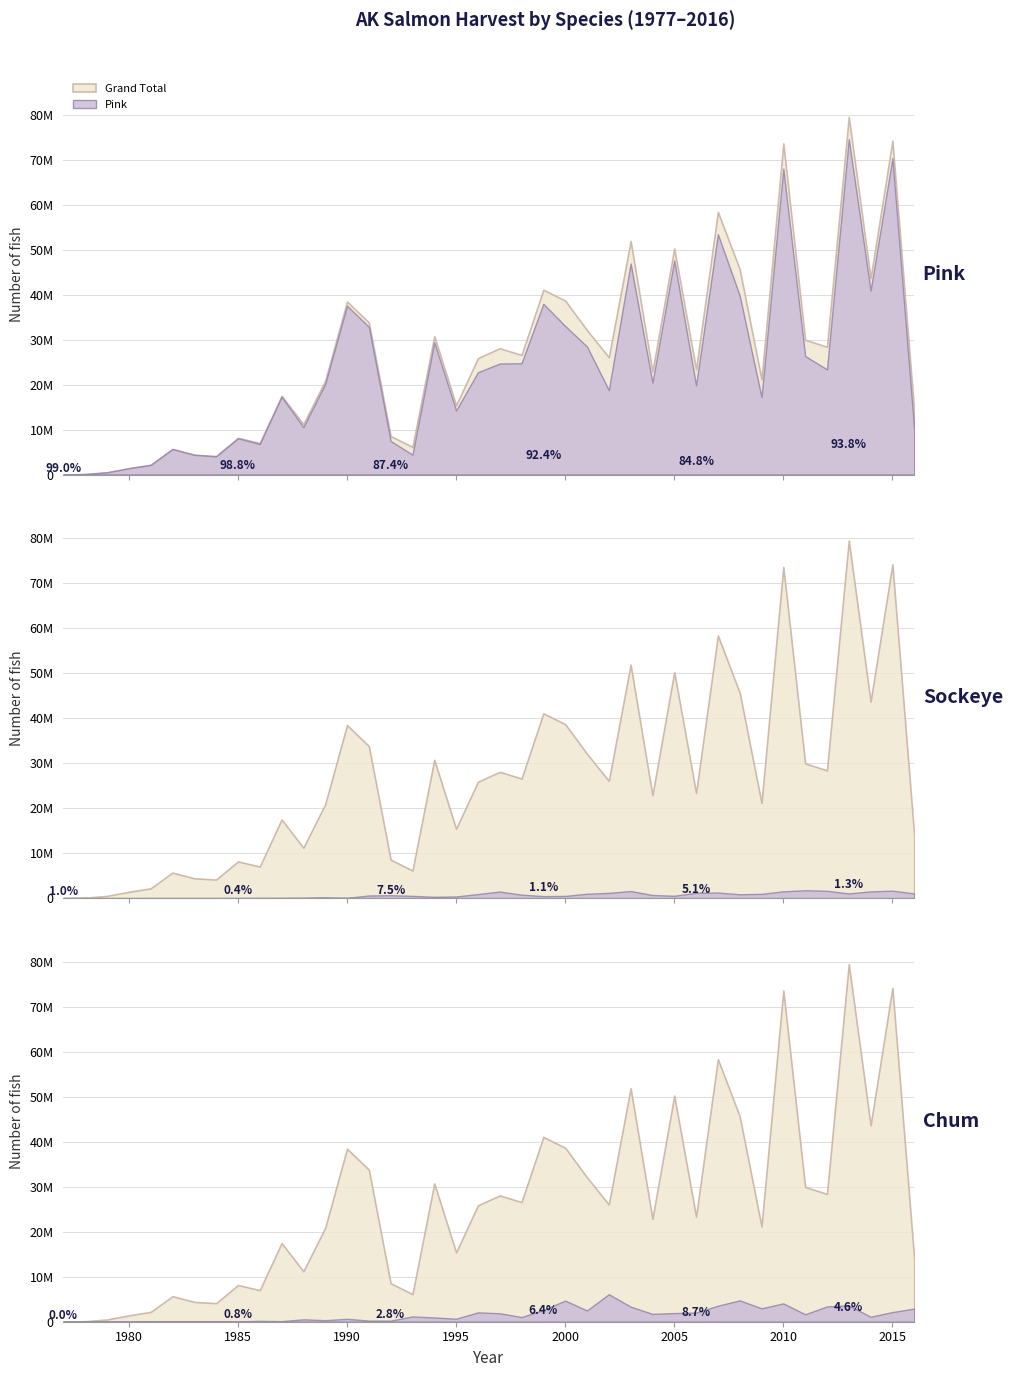

What is the total value across all series at 1992?

17108310